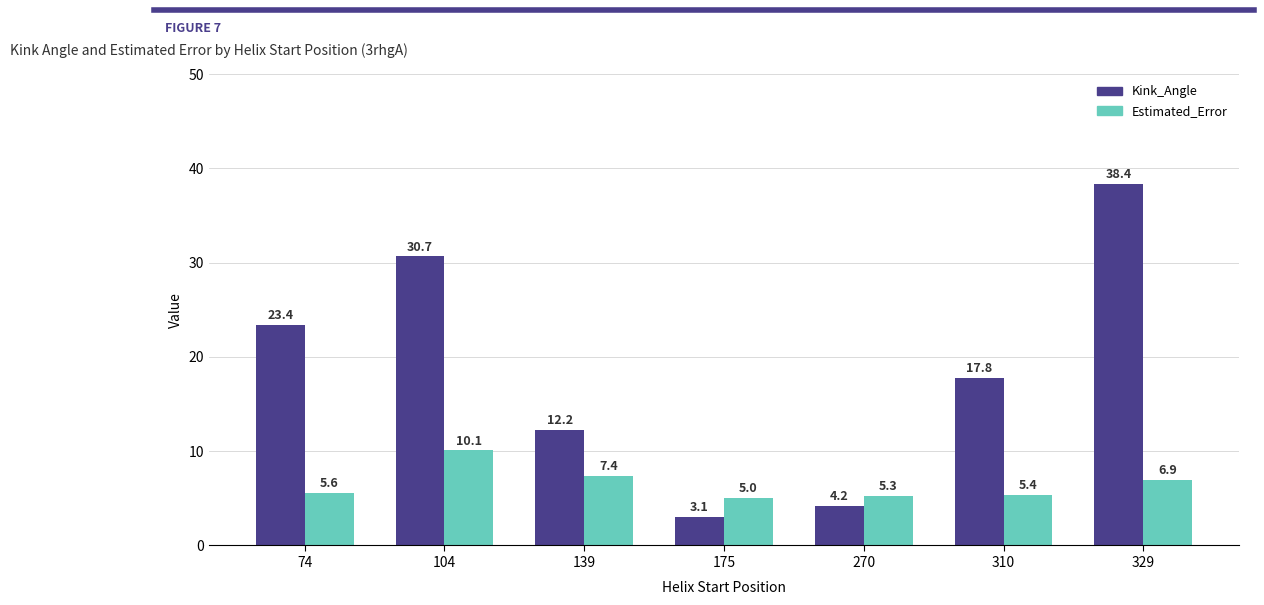

What is the value of the Estimated_Error bar at the 6th from the left?

5.4